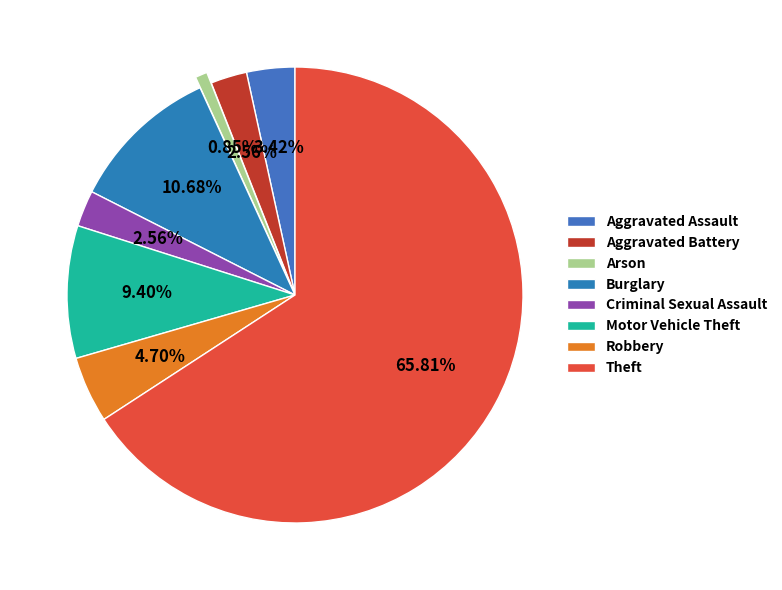

The Aggravated Assault slice represents 3% of the pie. True or false?

True